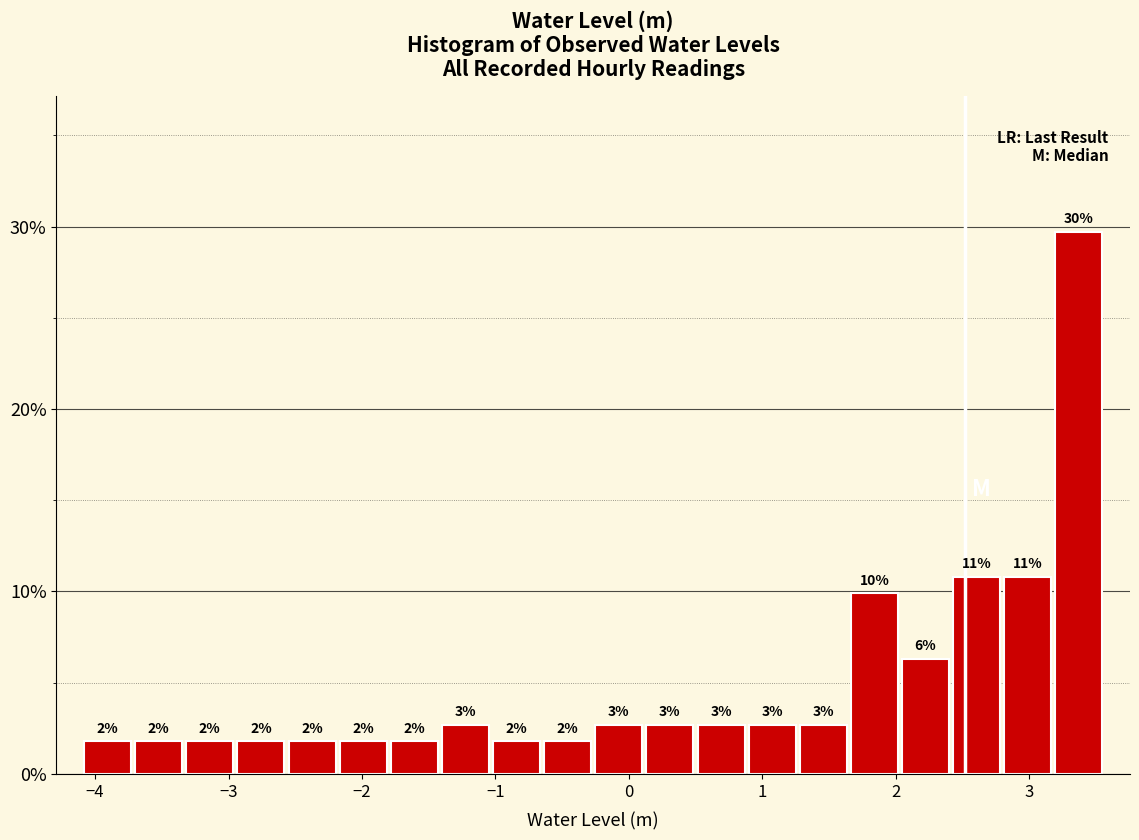

Read against the x-axis, roughly where is the centre of the tallest bar?

3.4